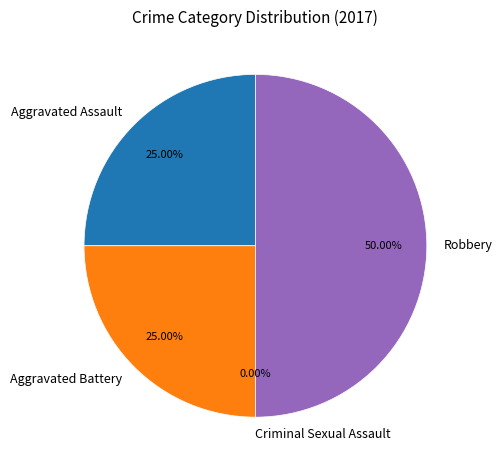

Rank the categories by value from lowest to highest.

Criminal Sexual Assault, Aggravated Assault, Aggravated Battery, Robbery